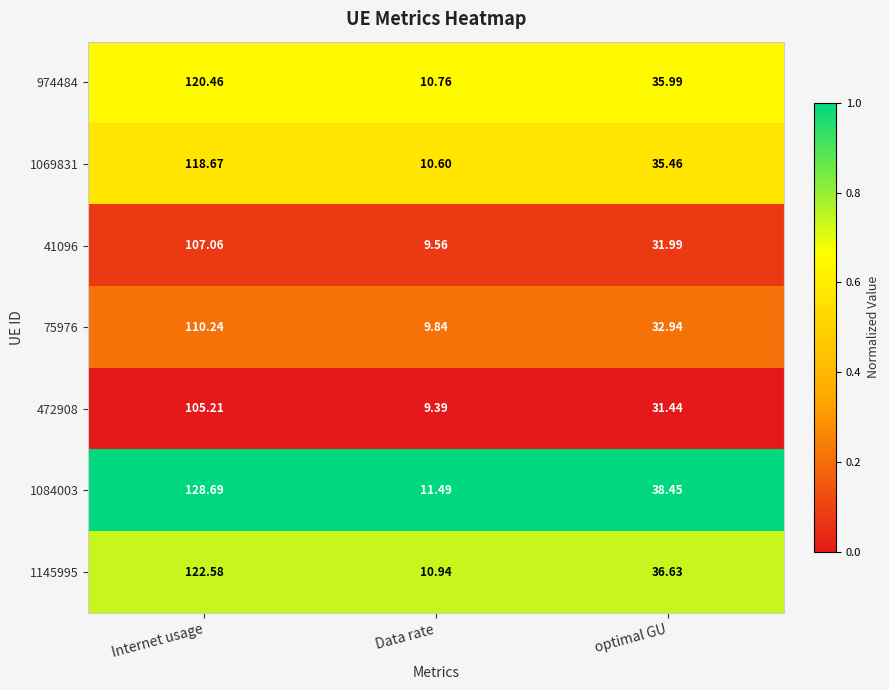

At which category is the sum across all series the highest?

Internet usage